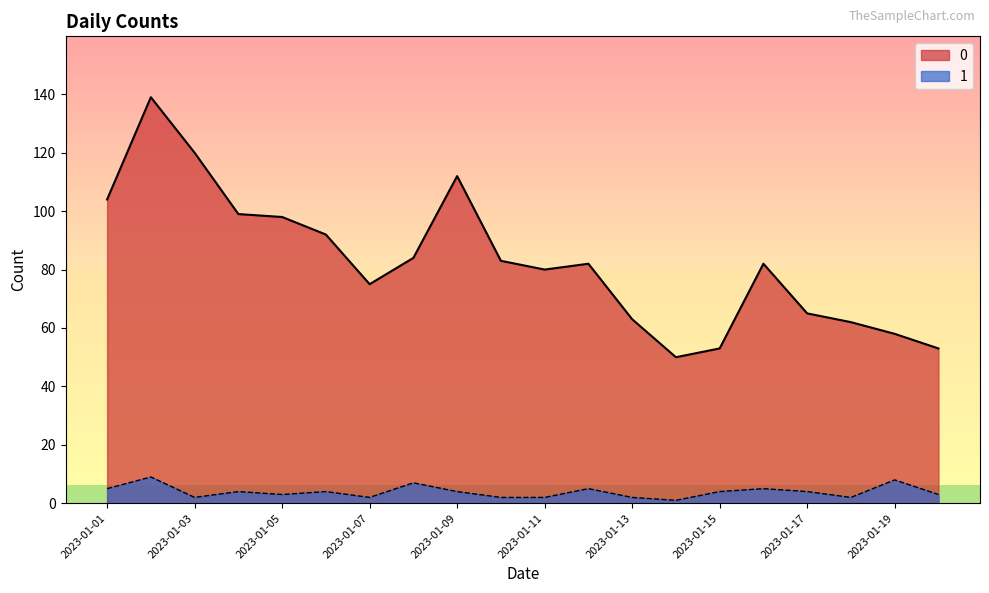

Is the value of 0 at 2023-01-02 greater than the value of 1 at 2023-01-13?

Yes